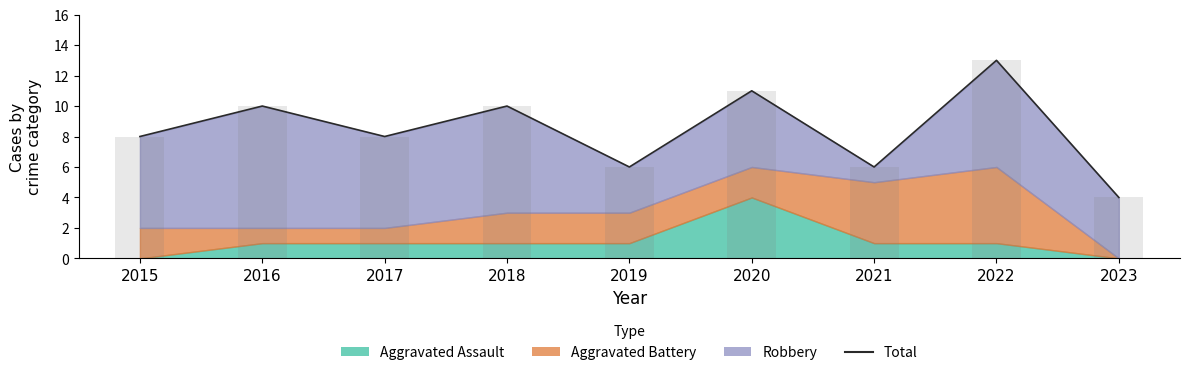

Count the number of values greater than 8.

4